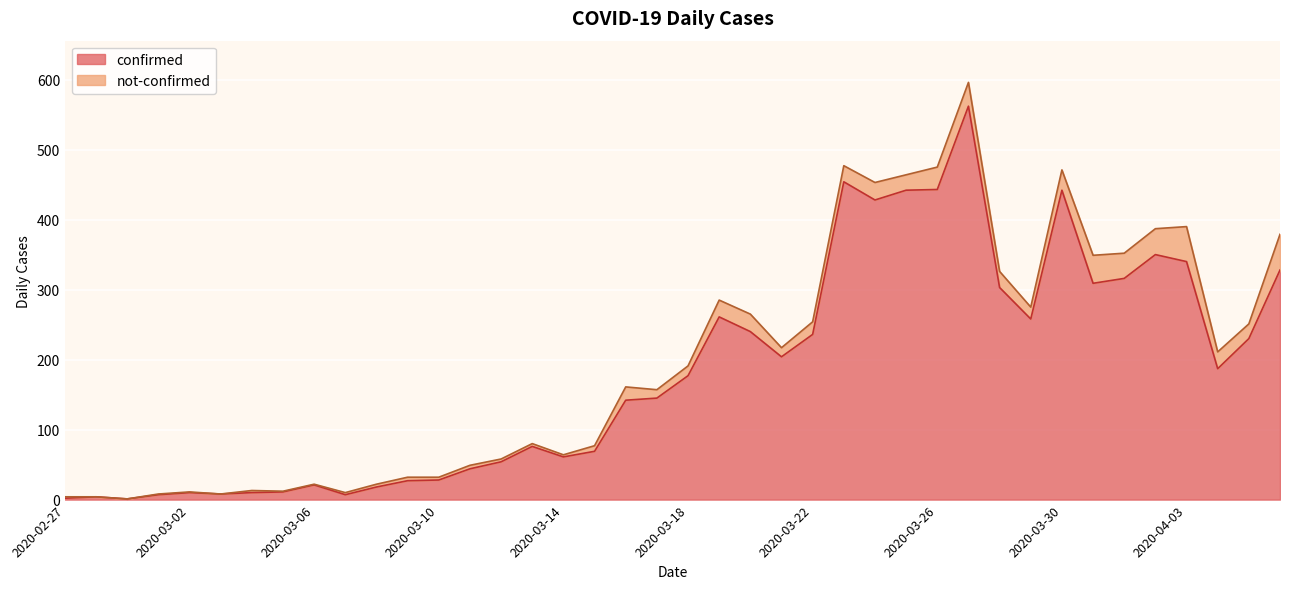

Which has a higher value, 2020-03-10 or 2020-03-21?

2020-03-21